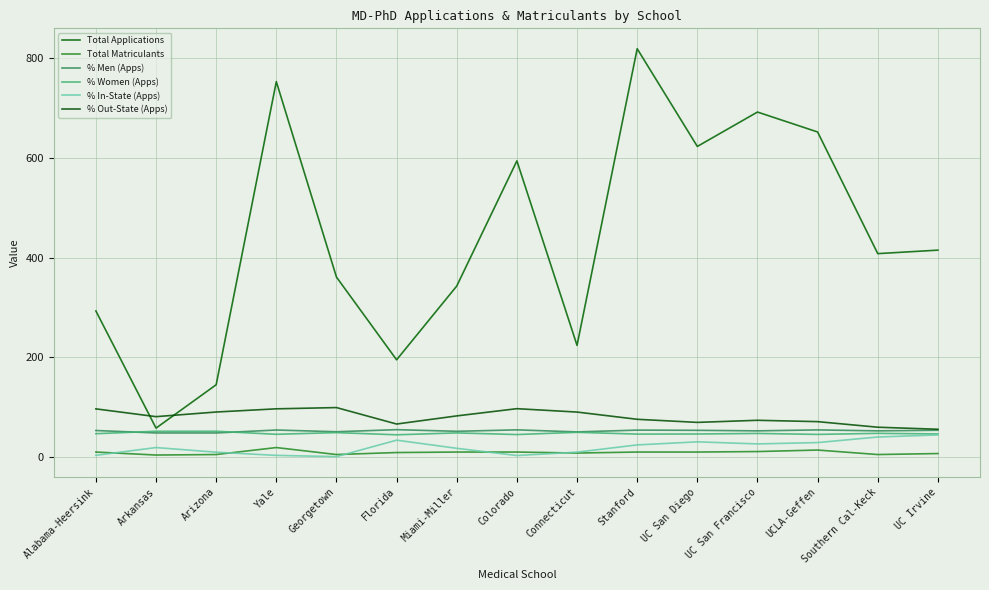

What is the total value across all series at Florida?

403.5